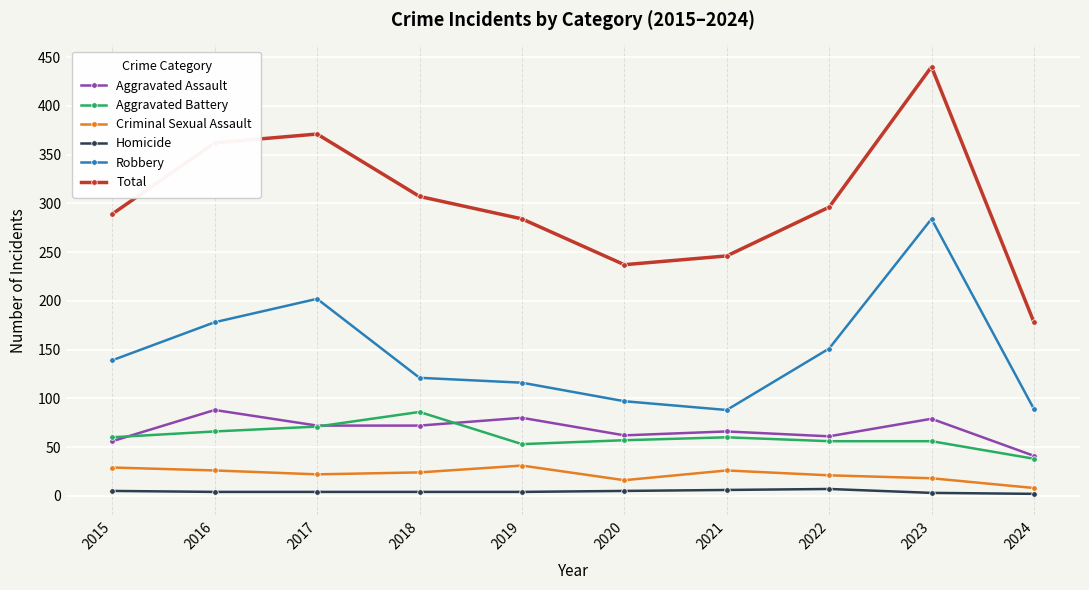

Count the number of categories in the chart.

10